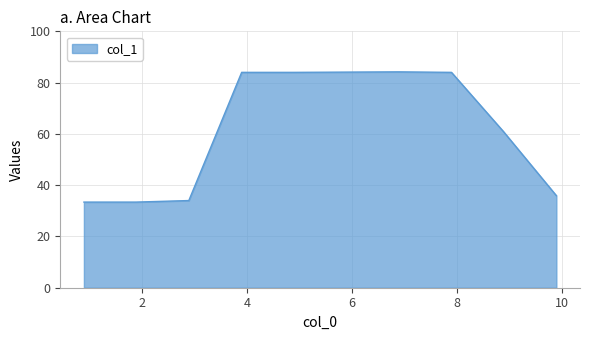

What is the difference between the maximum and minimum values?

50.8